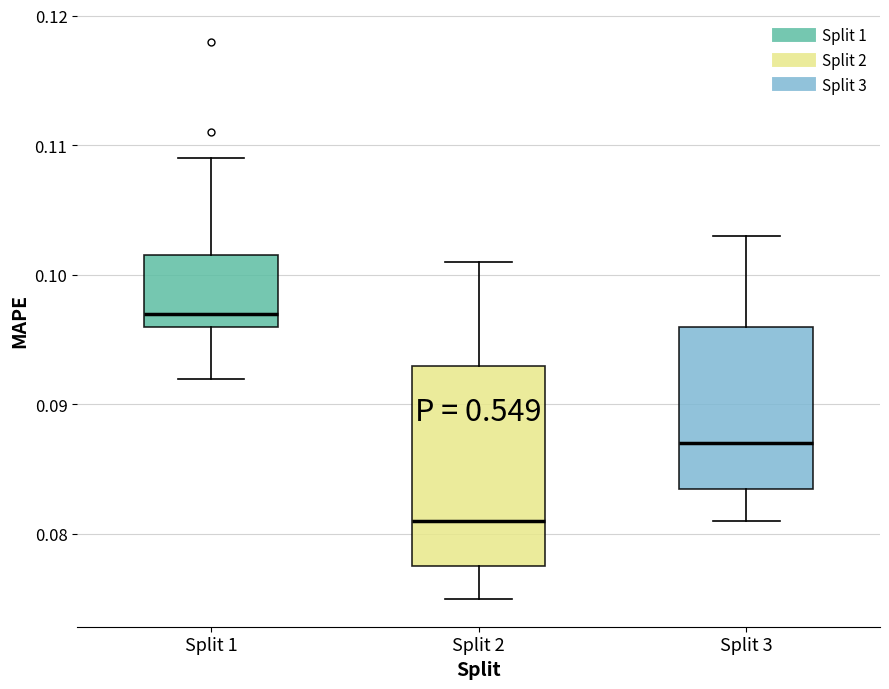

Reading left to right, read every box against the y-axis: the position of its median line, the range the box covers, and the ends of its whiskers. The values are not printed on the chart, so give them approximately, as read against the axis.

Split 1: median 0.097, box 0.096 to 0.102, whiskers 0.092 to 0.109
Split 2: median 0.081, box 0.078 to 0.093, whiskers 0.075 to 0.101
Split 3: median 0.087, box 0.084 to 0.096, whiskers 0.081 to 0.103